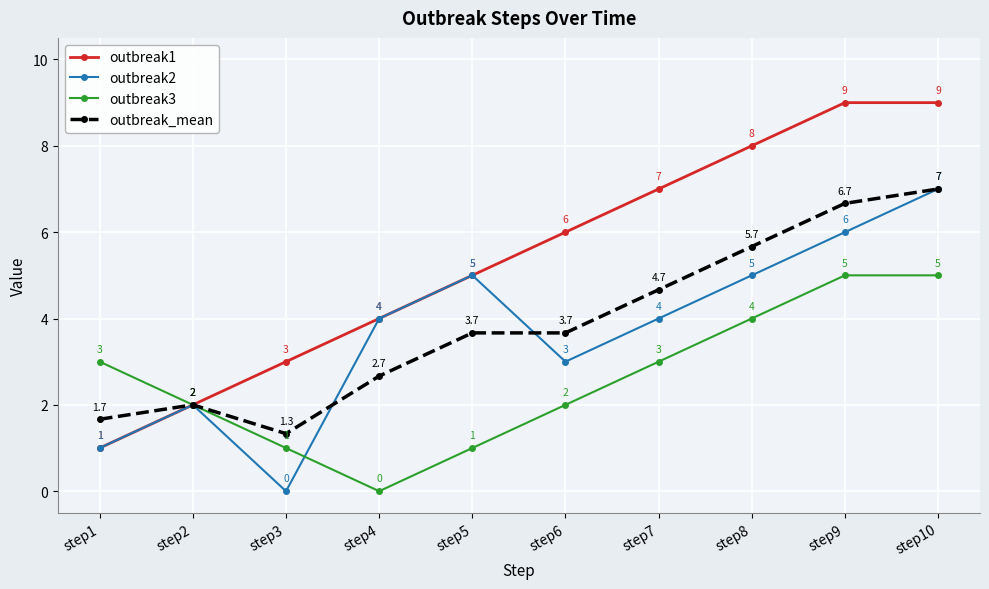

Which series has the largest total across all categories?

outbreak1